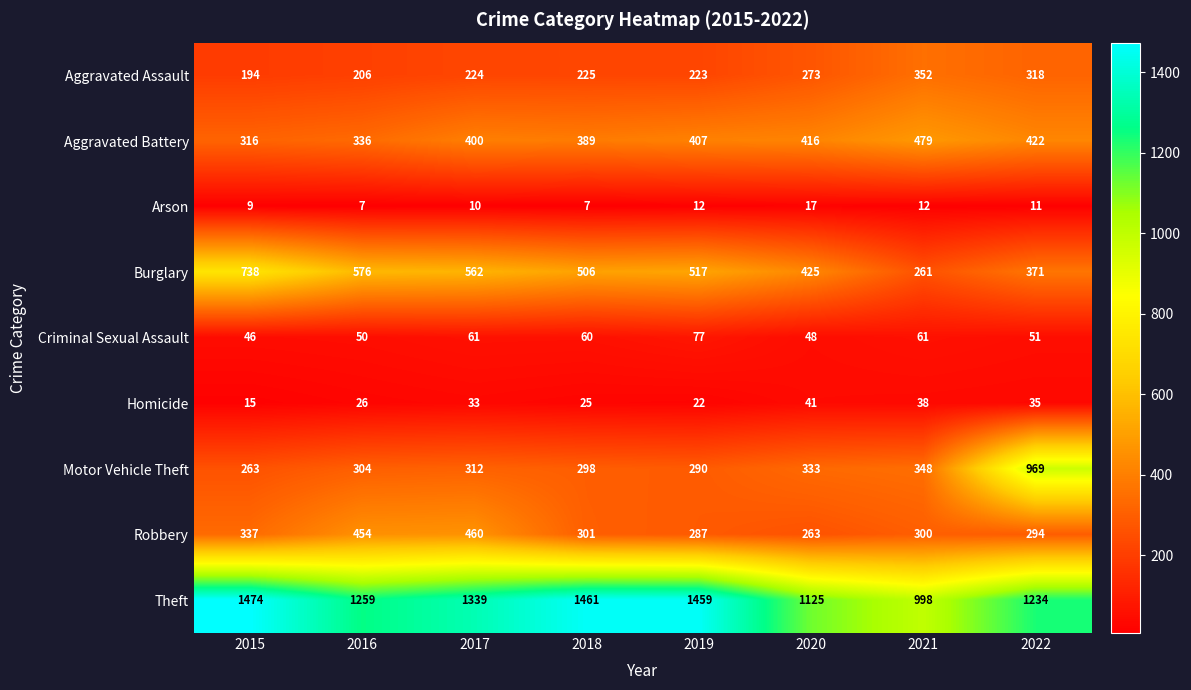

What is the maximum value shown in the chart?

1474